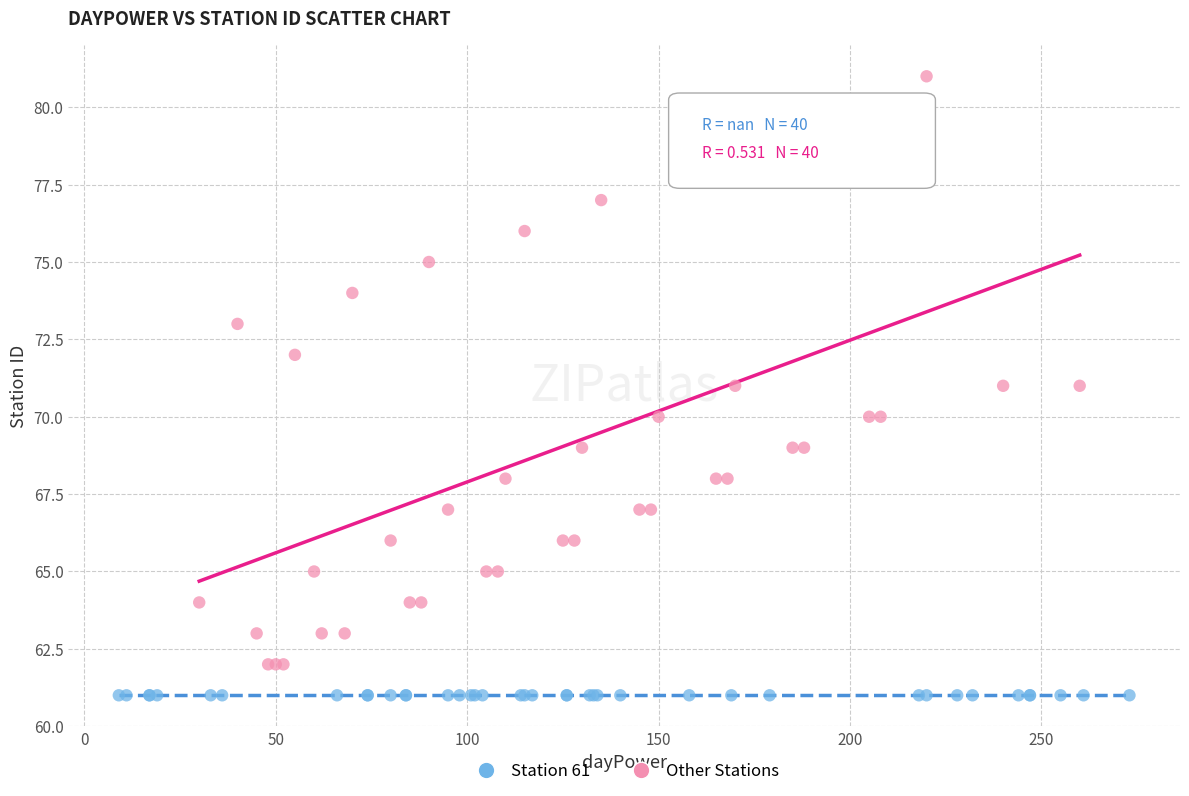

Which series contains the lowest Y value?

Station 61